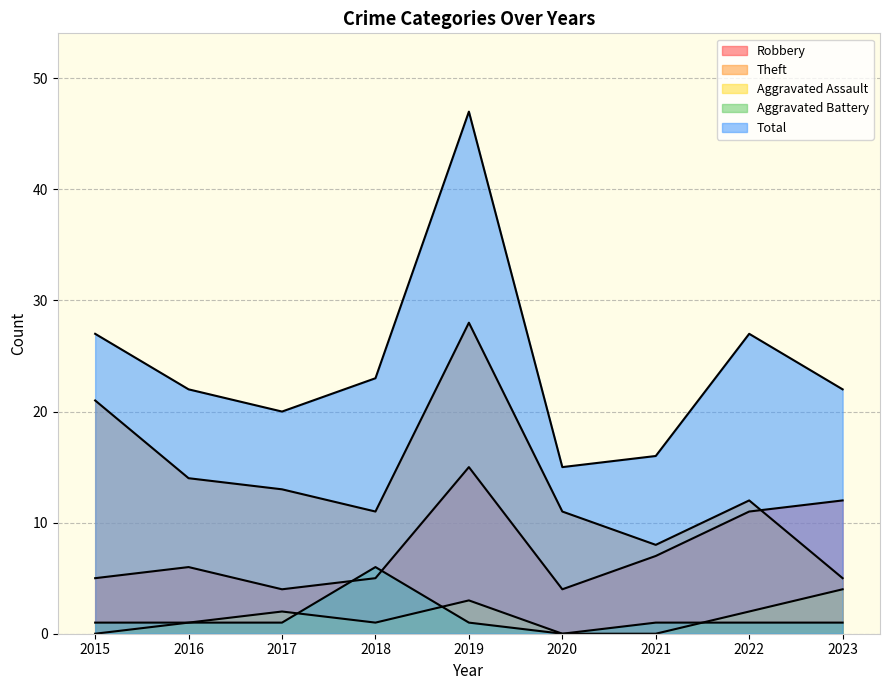

At which category does the chart reach its minimum across all series?

2015